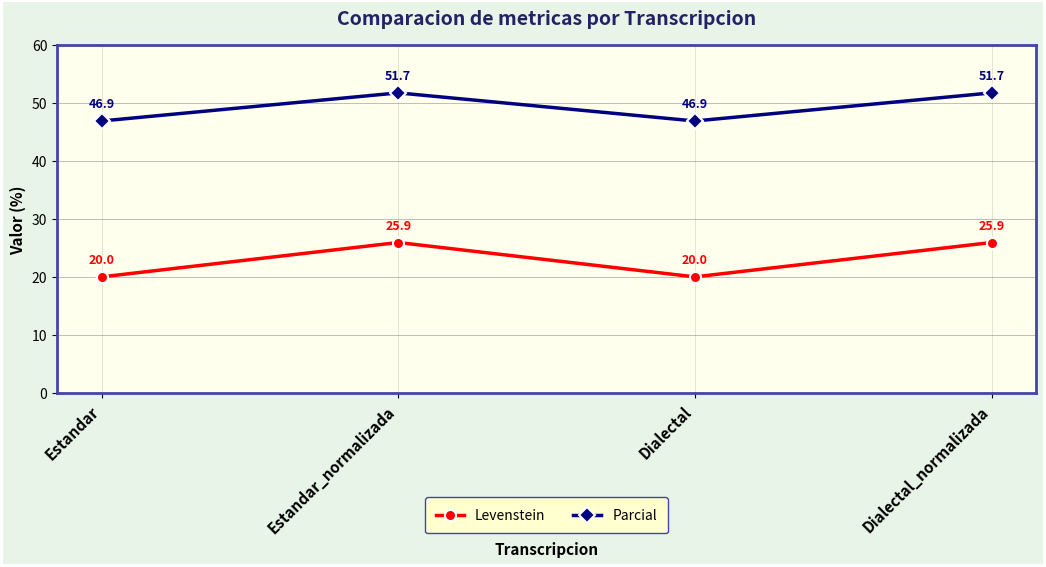

What are all the series names shown in the legend?

Levenstein, Parcial